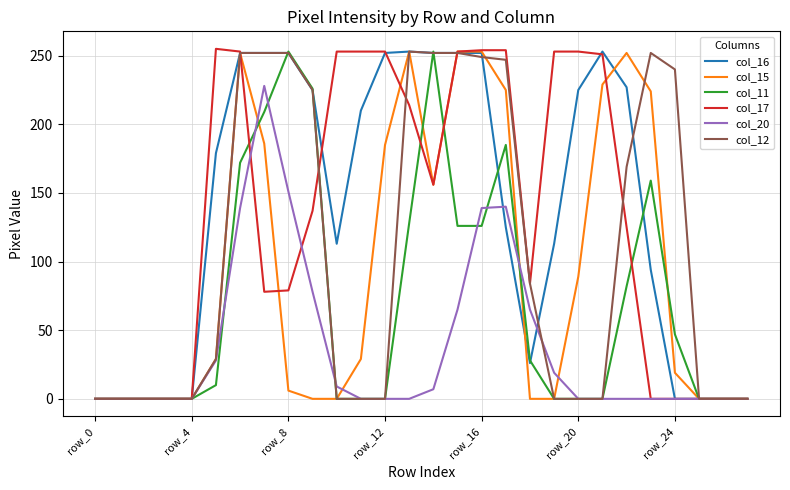

How many lines are shown in the chart?

6